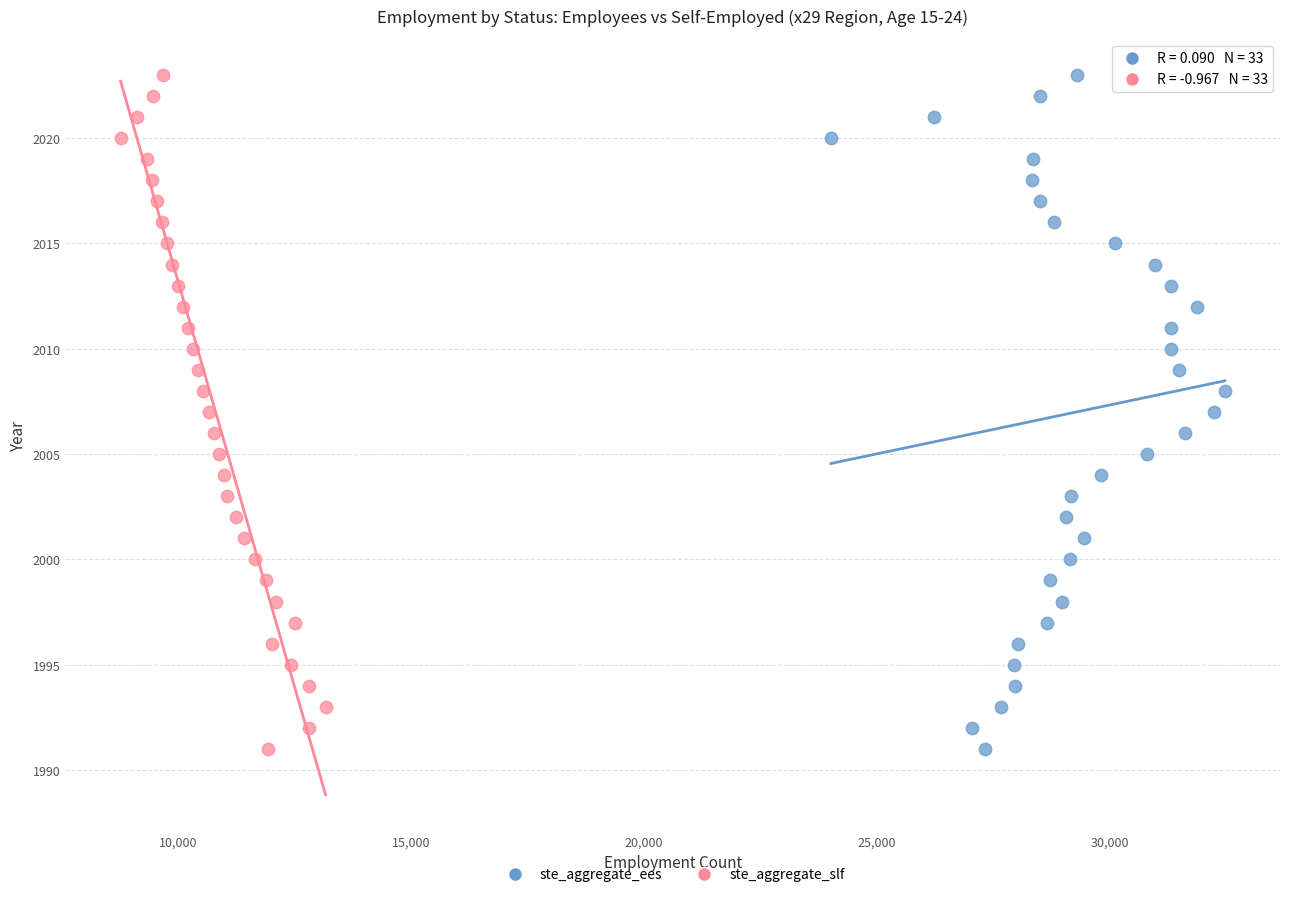

What are all the series names shown in the legend?

ste_aggregate_ees, ste_aggregate_slf